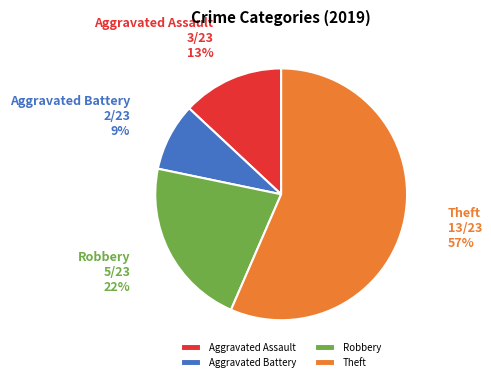

Which slice is the largest?

Theft